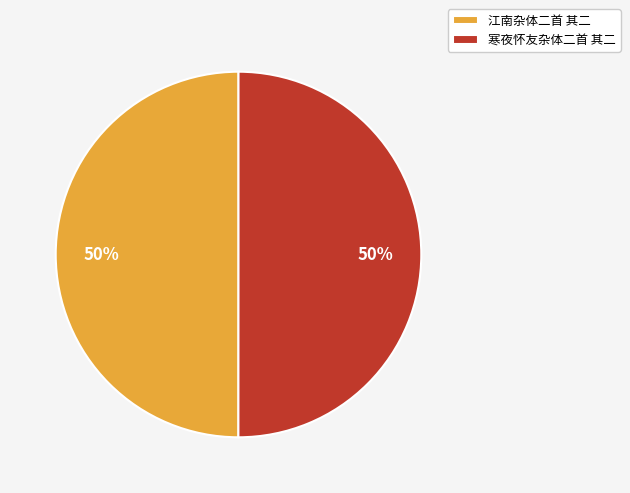

How many segments does this pie chart have?

2